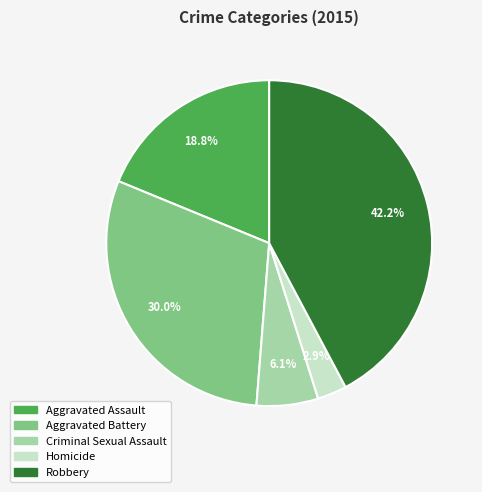

What portion of the pie excludes Aggravated Battery?

70.0%